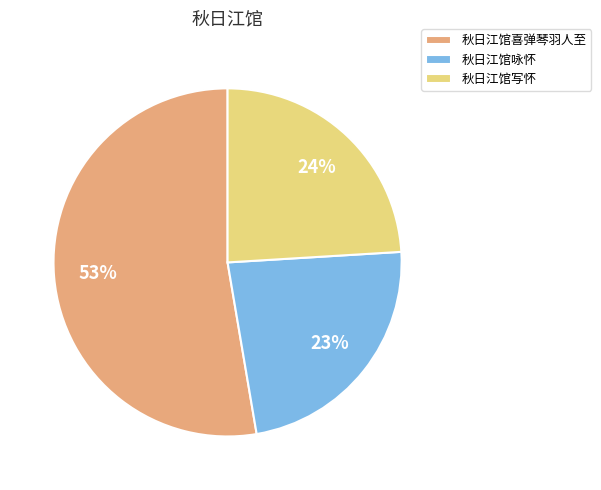

What is the majority slice?

秋日江馆喜弹琴羽人至